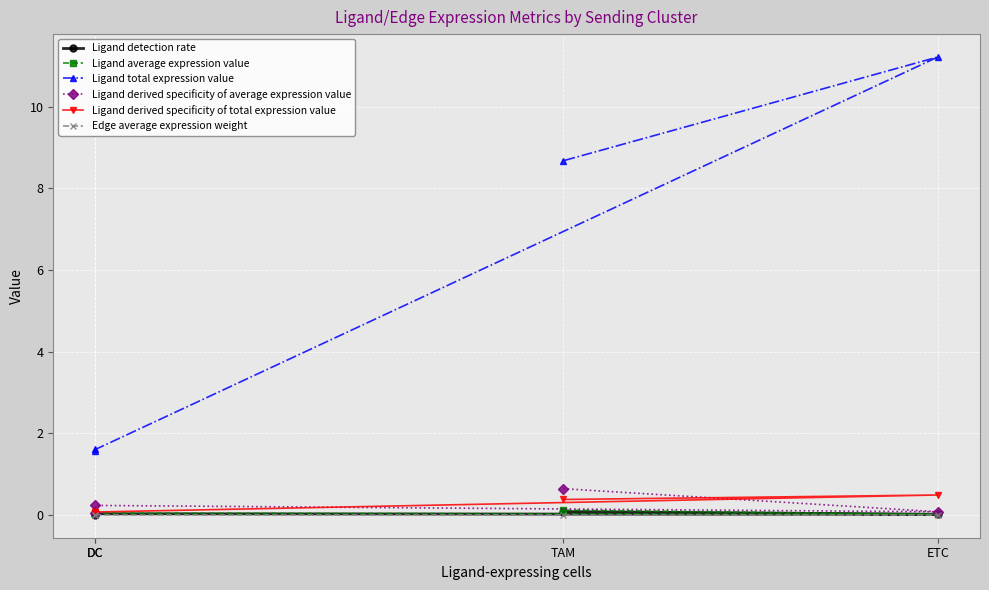

At which category is the sum across all series the highest?

ETC